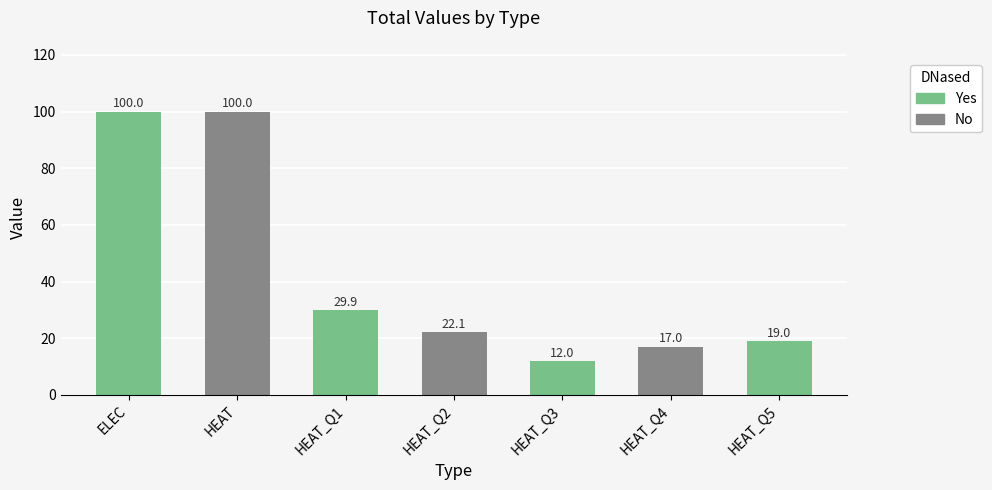

What is the difference between the maximum and minimum values?

88.0